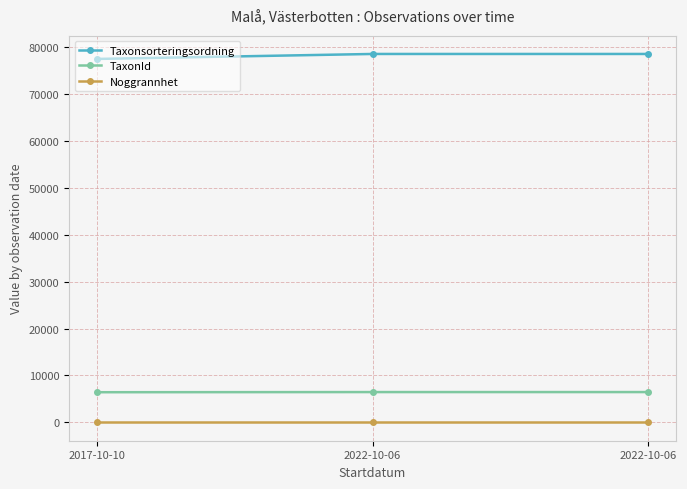

Which has a higher value, 2017-10-10 or 2022-10-06?

2022-10-06